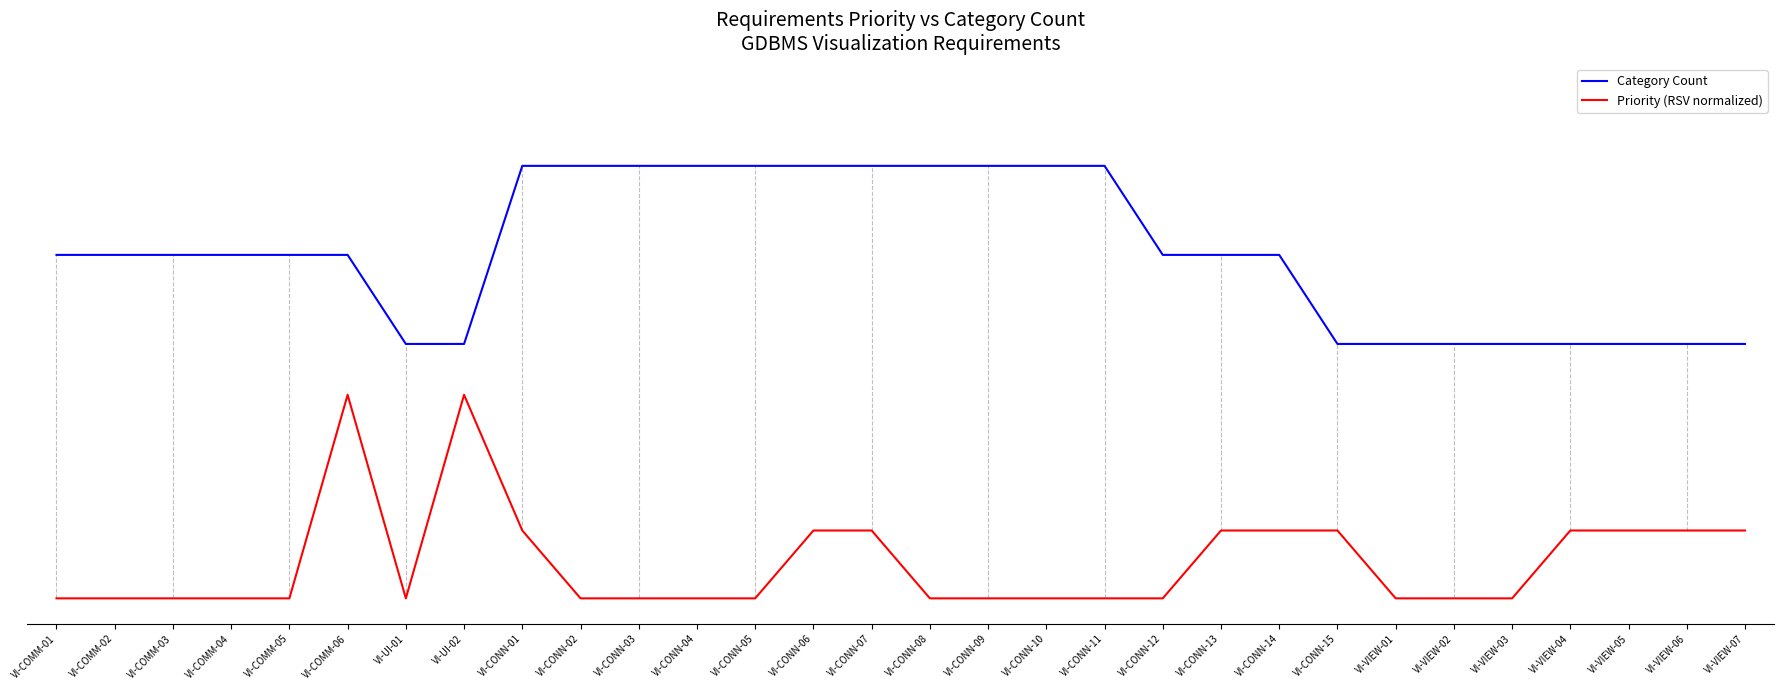

What are all the series names shown in the legend?

Category Count, Priority (RSV normalized)